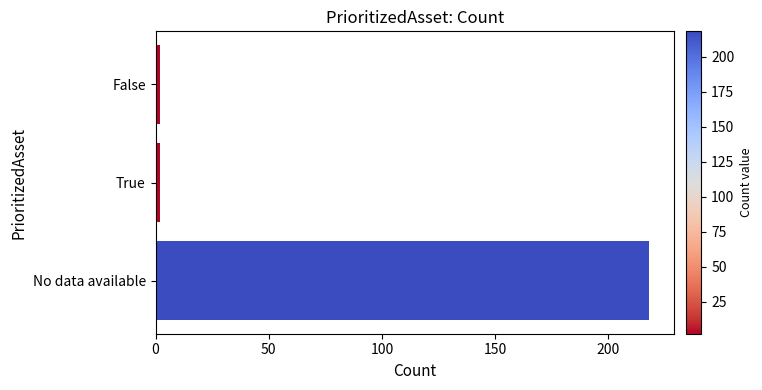

What is the sum of all values?

222